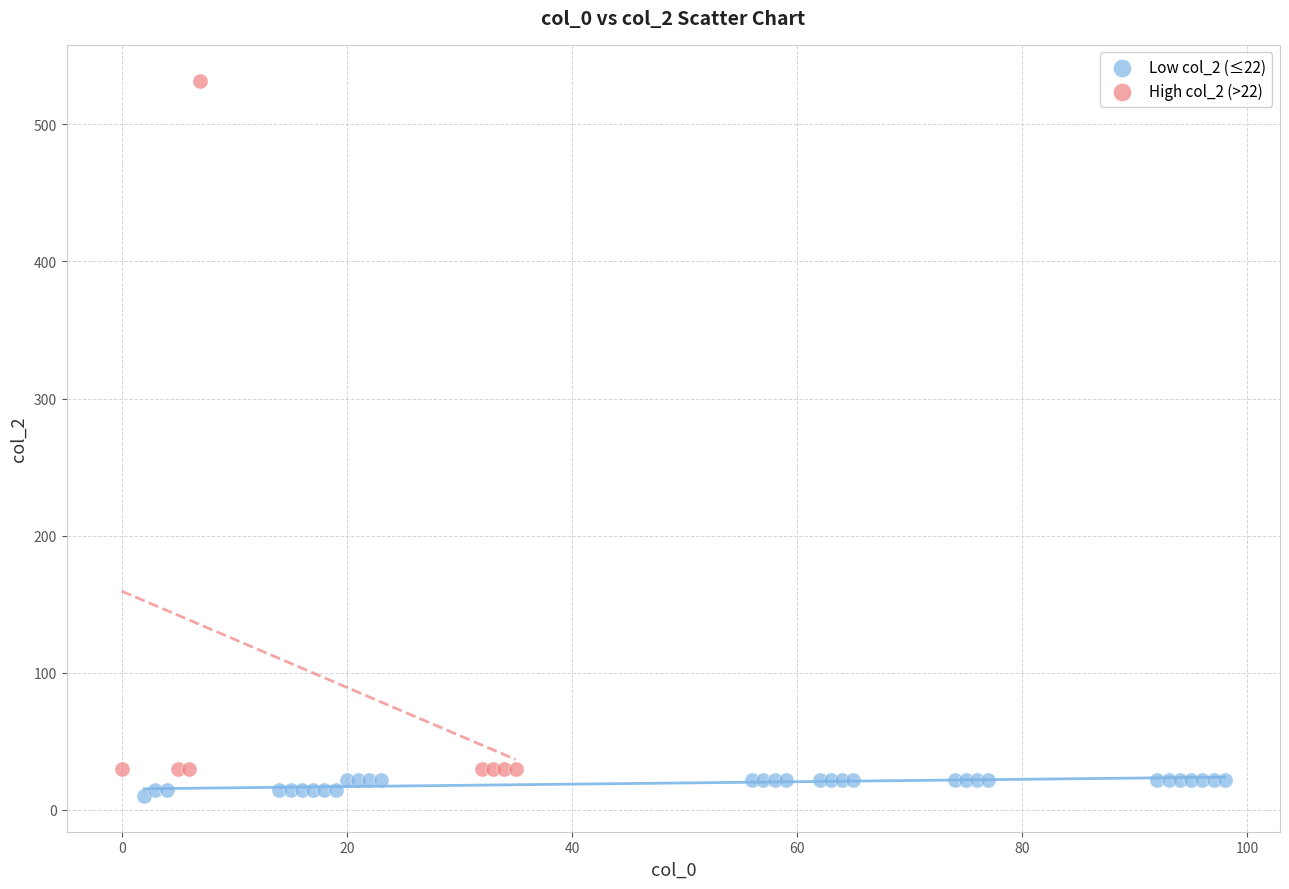

Which series contains the highest Y value?

High col_2 (>22)